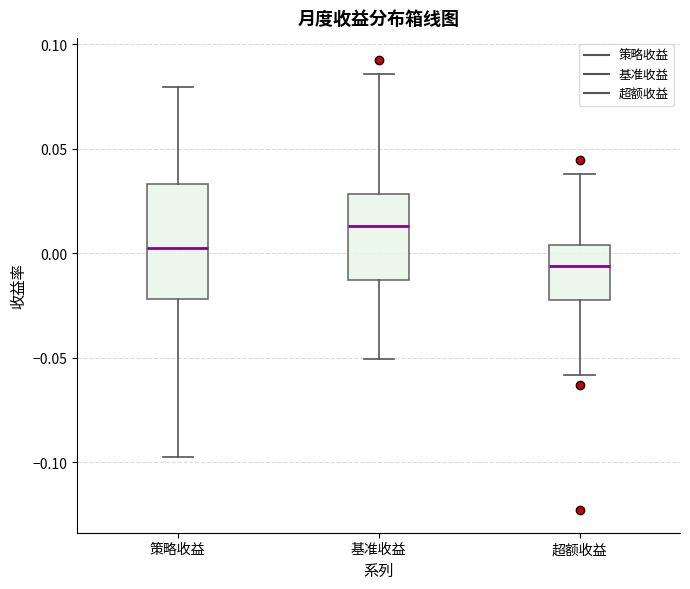

Which box's median line is the highest?

基准收益